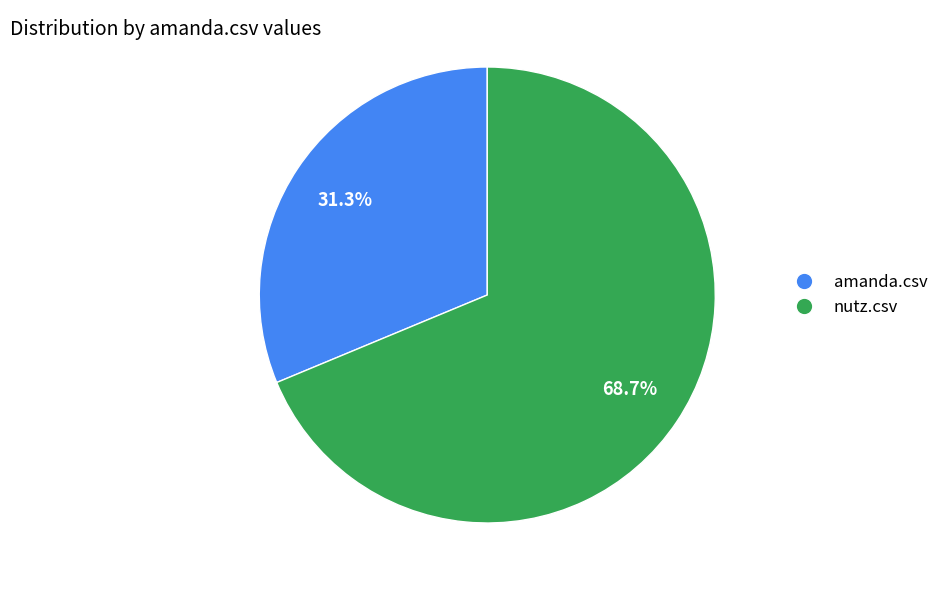

Is there a majority slice in this chart?

Yes